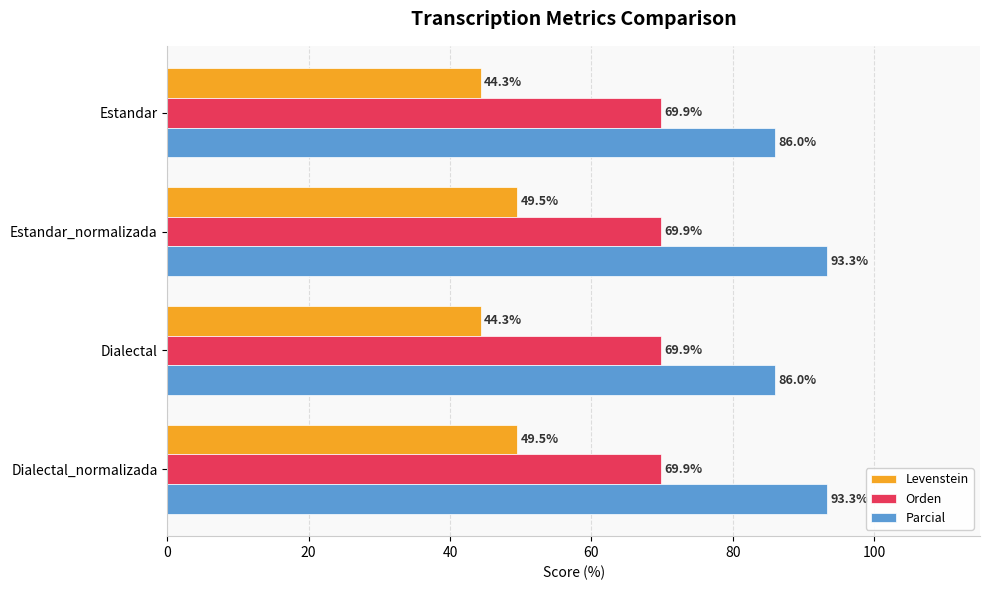

Rank the series by their maximum value, from lowest to highest.

Levenstein, Orden, Parcial